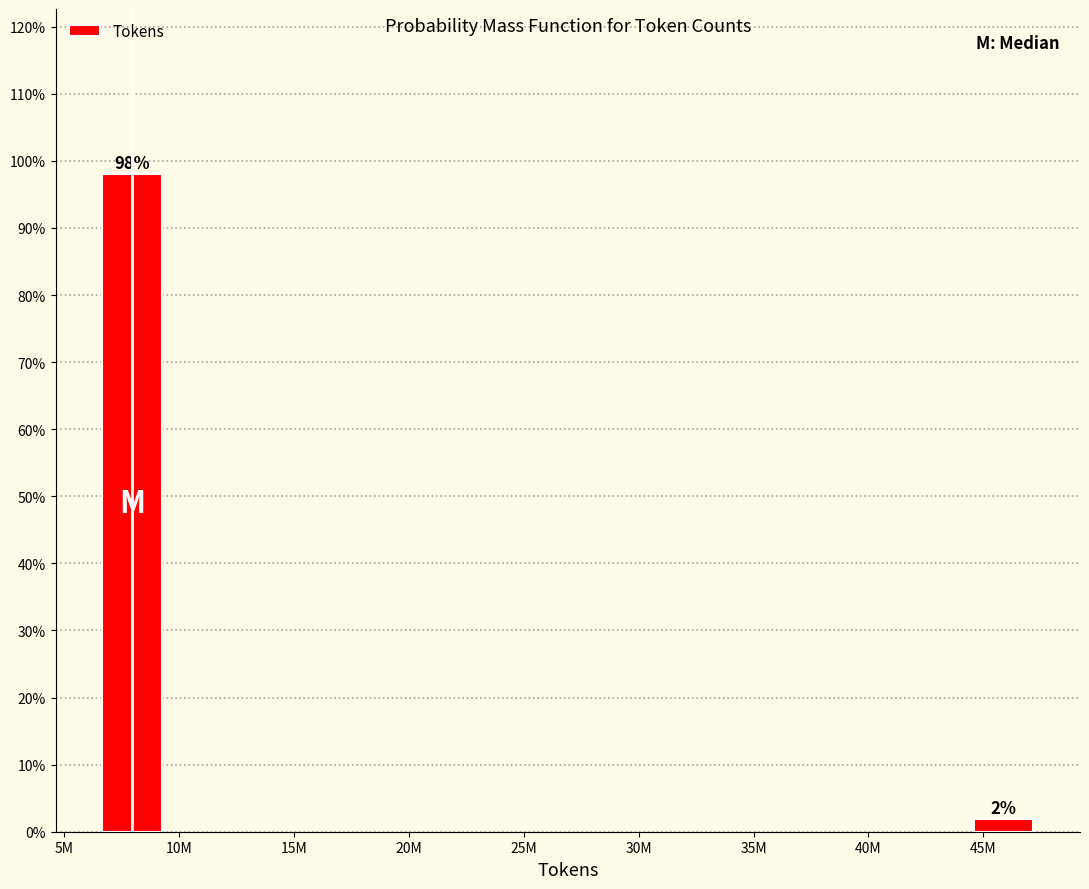

At which label does the data first exceed 98?

10M